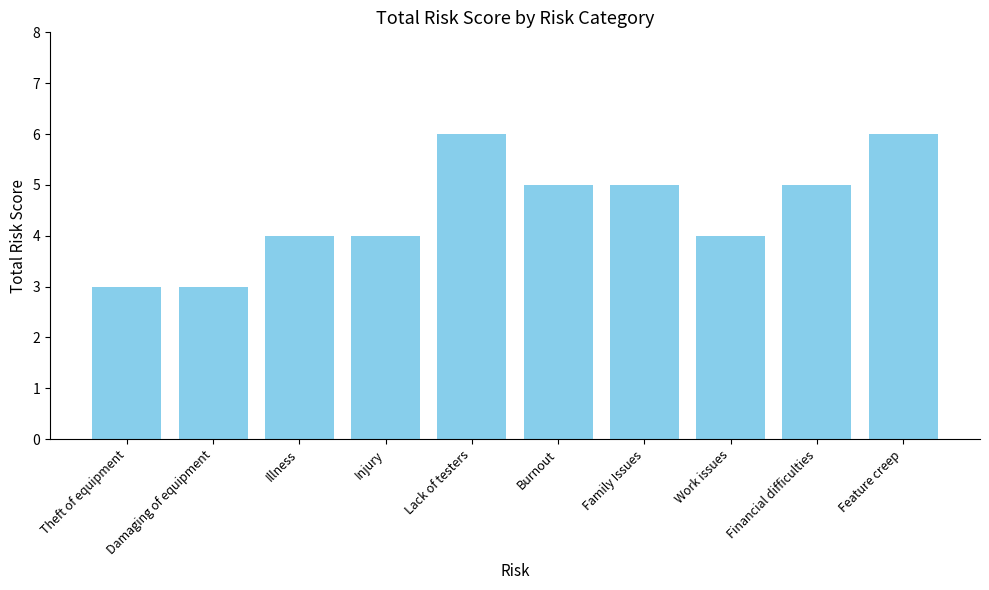

What is the value of the 4th bar from the left?

4